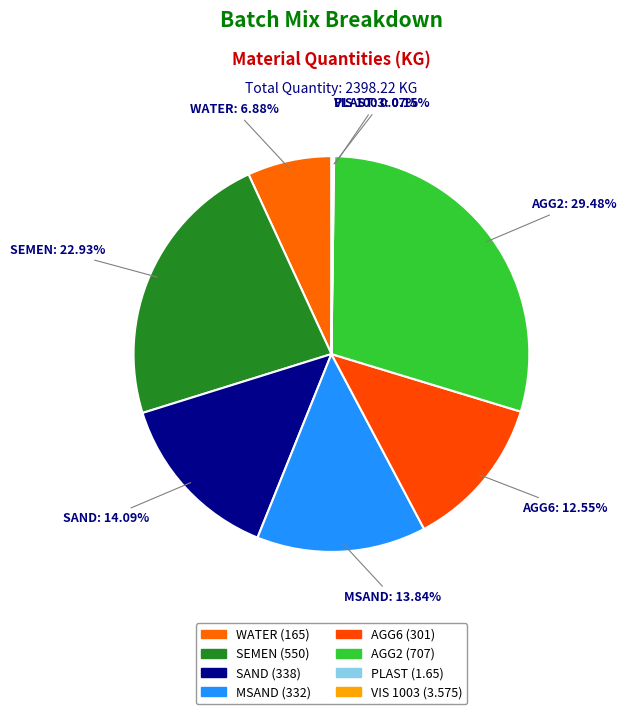

To the nearest percent, what is the difference between the largest and smallest slice percentages?

29%